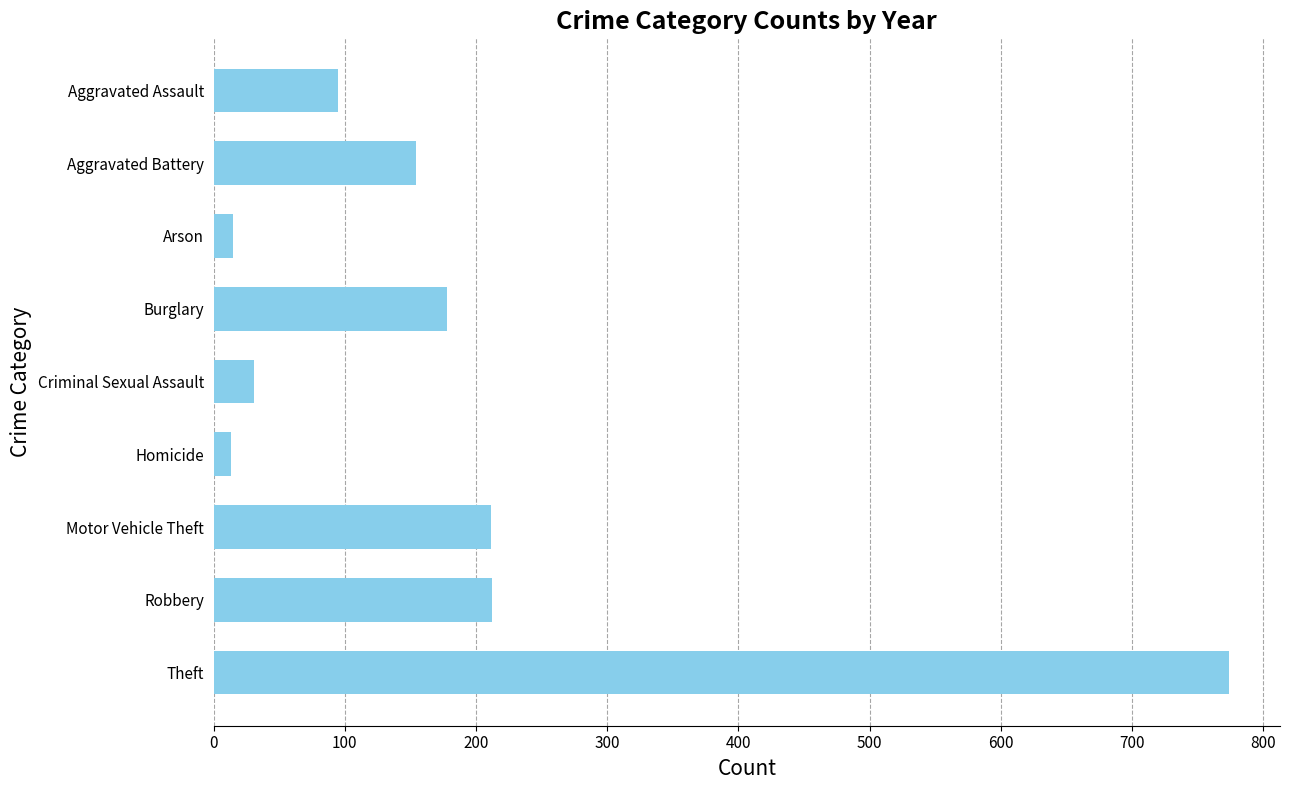

What is the label of the 7th bar from the bottom?

Arson